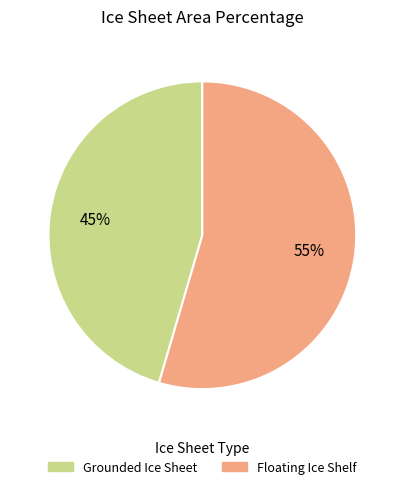

To the nearest percent, what is the average slice percentage?

50%